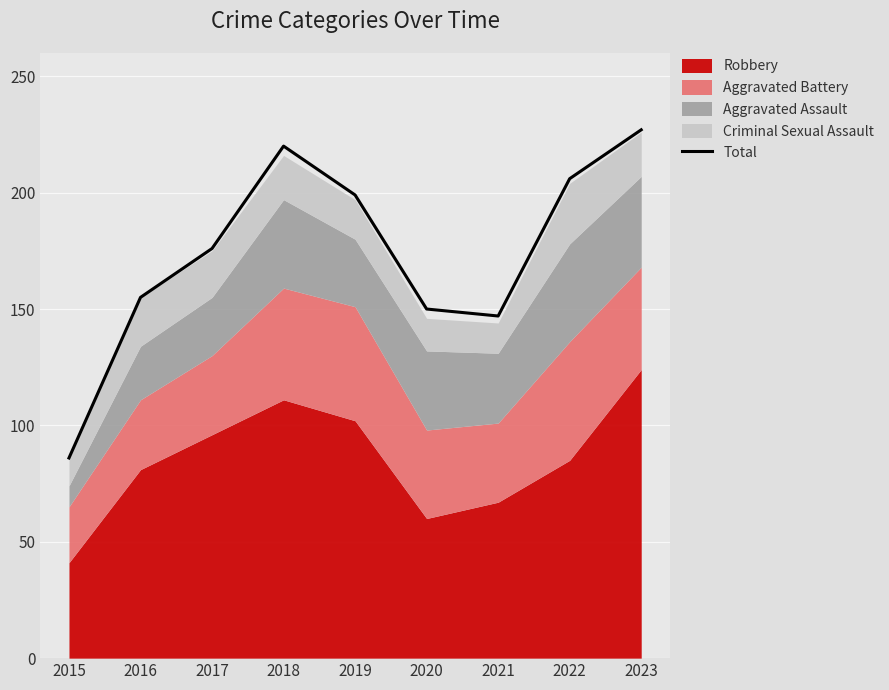

What is the difference between the values at 2019 and 2015?

113